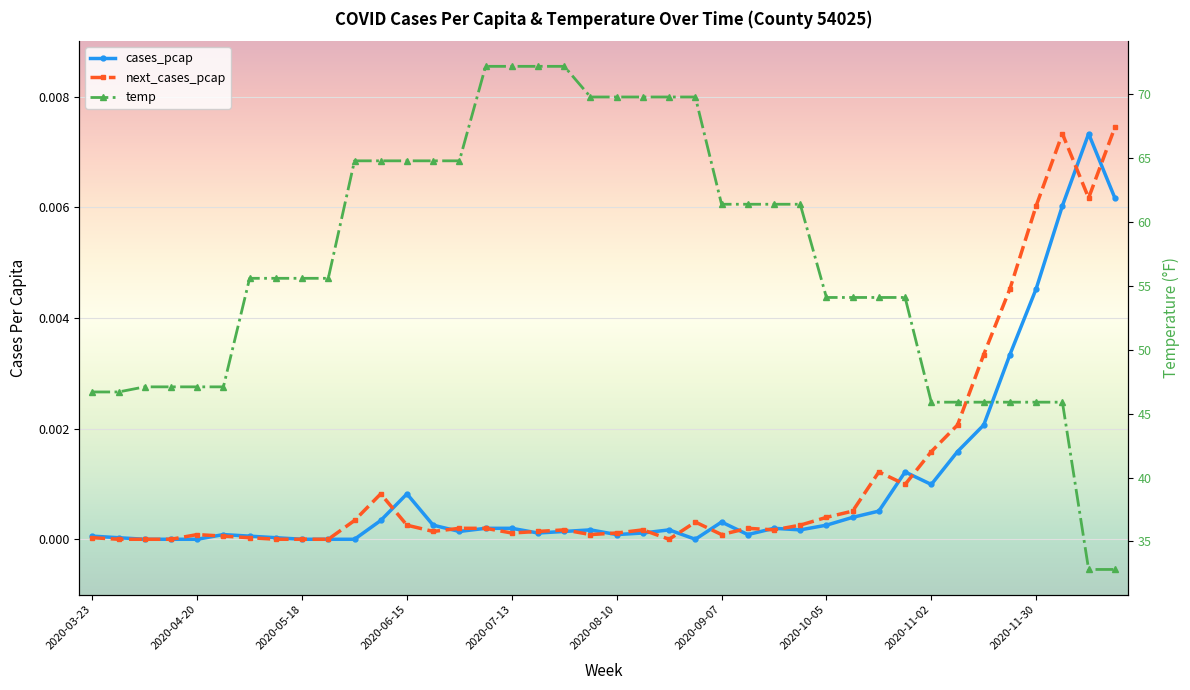

The value of temp at 2020-08-03 is 33.6. True or false?

False